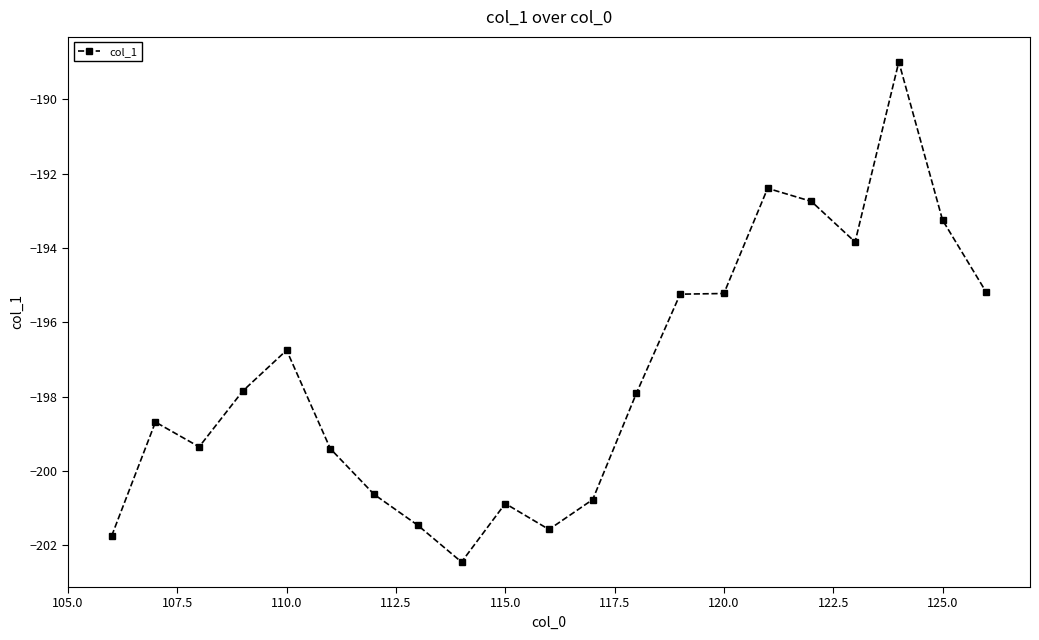

What is the minimum value shown in the chart?

-202.4